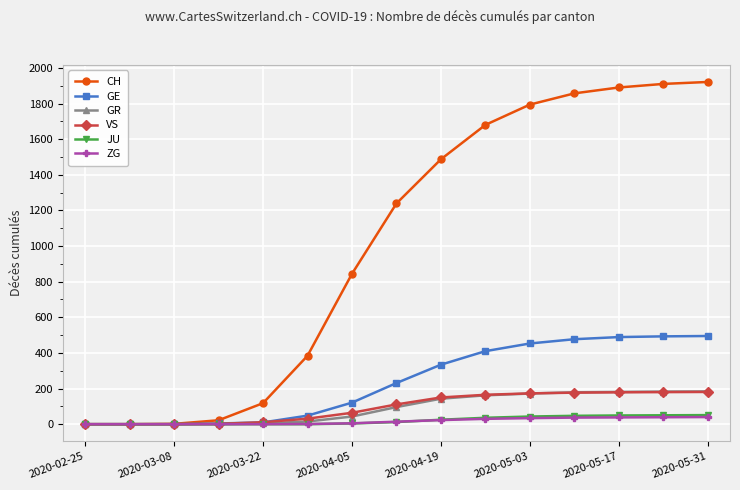

Which series has the largest total across all categories?

CH